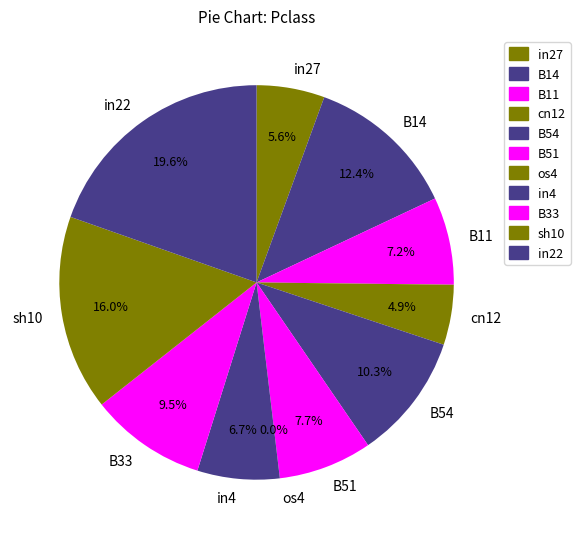

To the nearest percent, what portion does cn12 represent?

5%